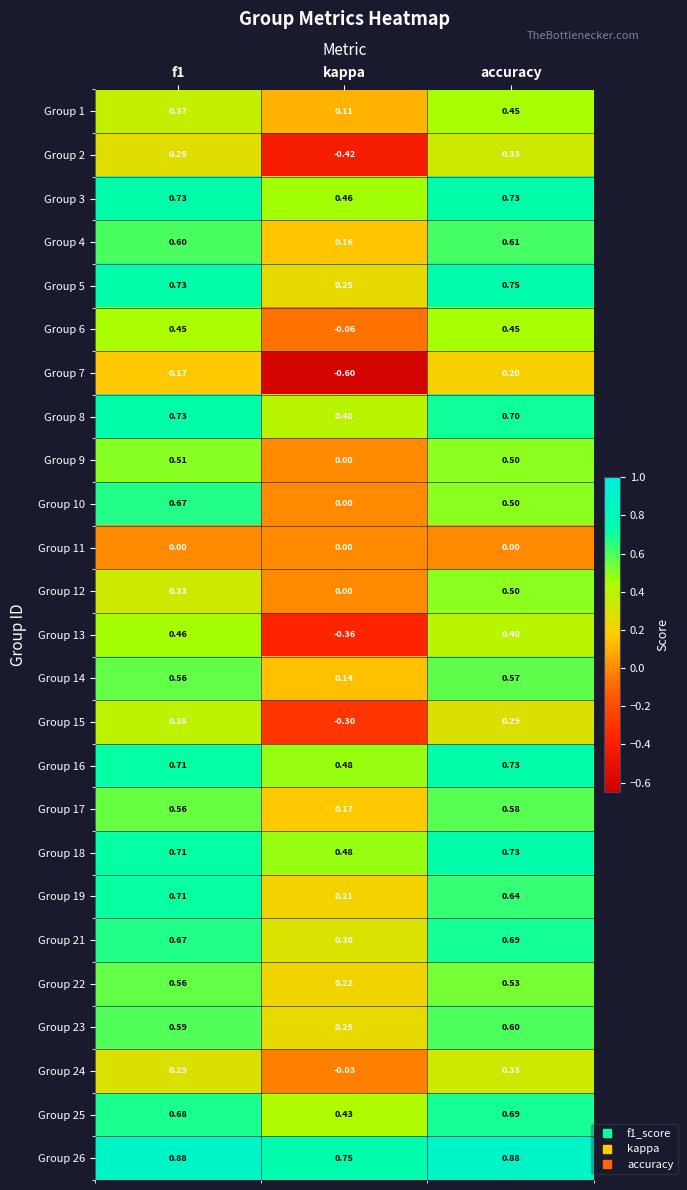

Which category has the lowest value in the Group 19 series?

kappa